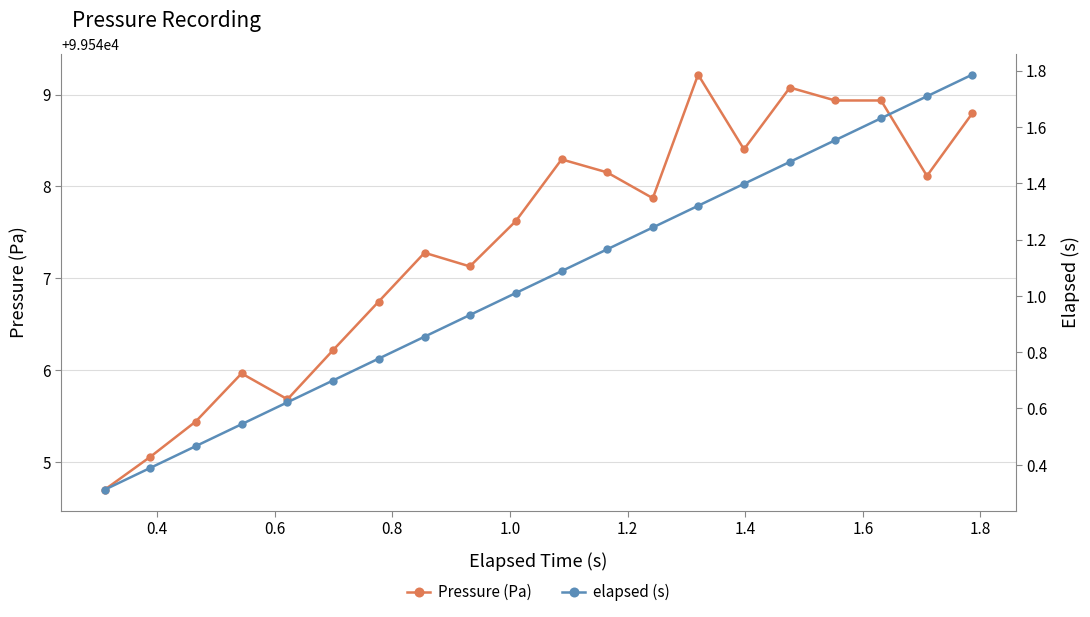

What are all the series names shown in the legend?

Pressure (Pa), elapsed (s)